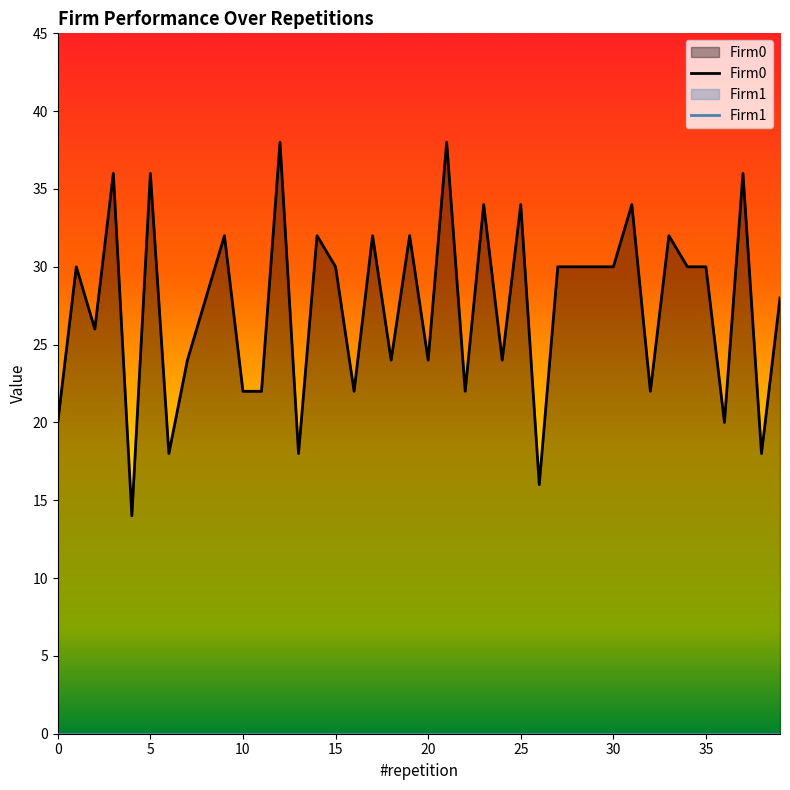

True or false: the data shows 18 at 31.

False